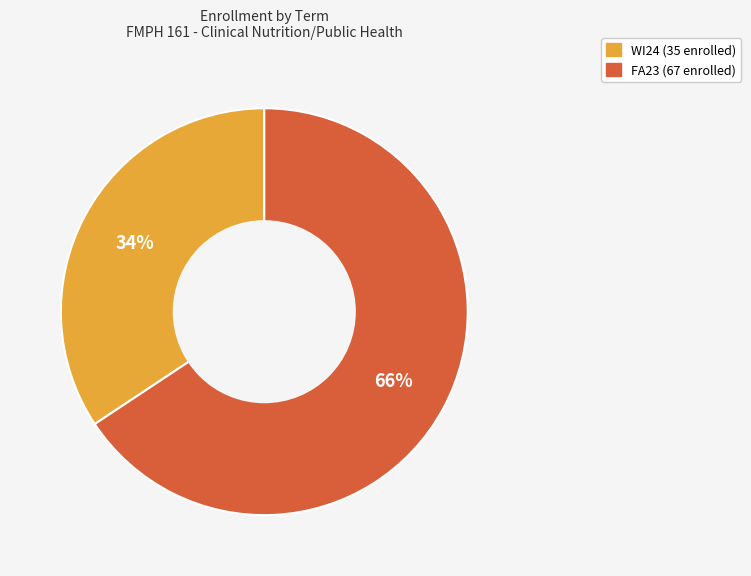

Does any single category account for the majority?

Yes